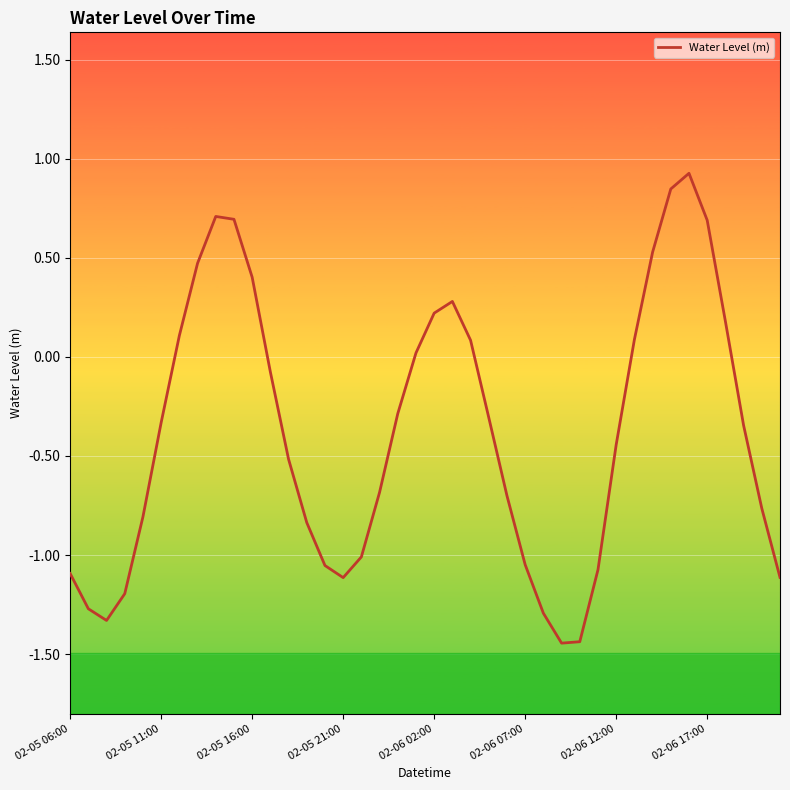

What is the greatest value displayed?

0.9